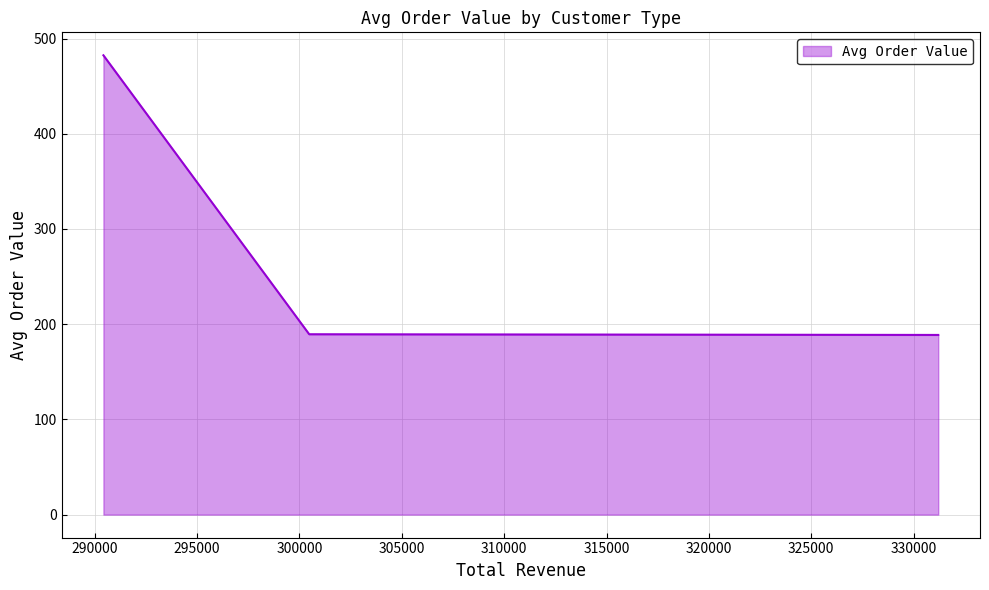

Does the chart display data point markers on the line(s)?

No